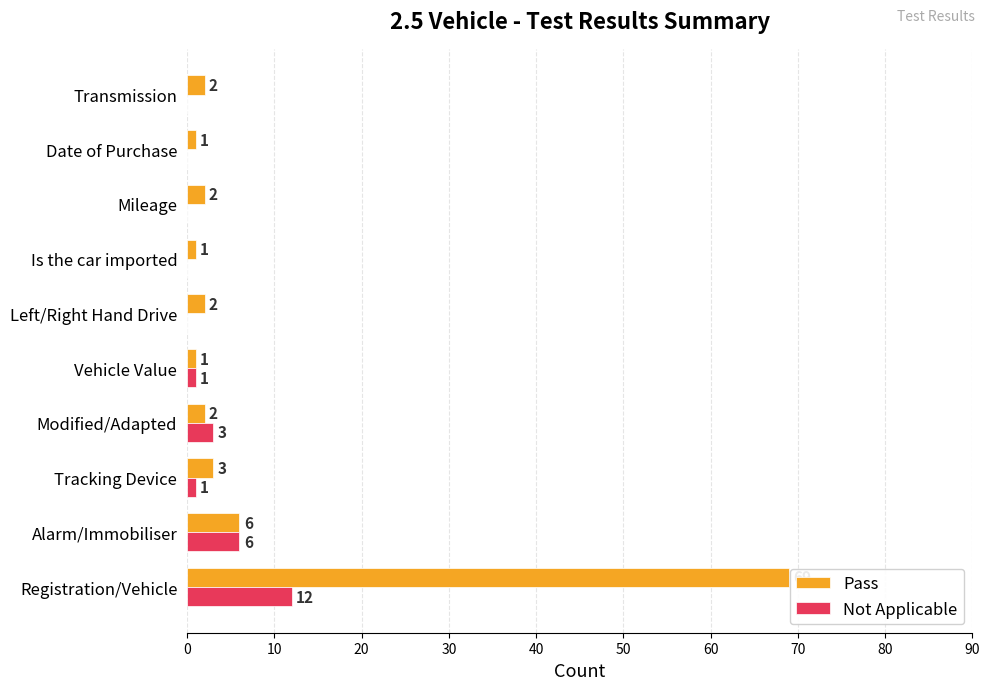

What is the maximum value for Pass?

69